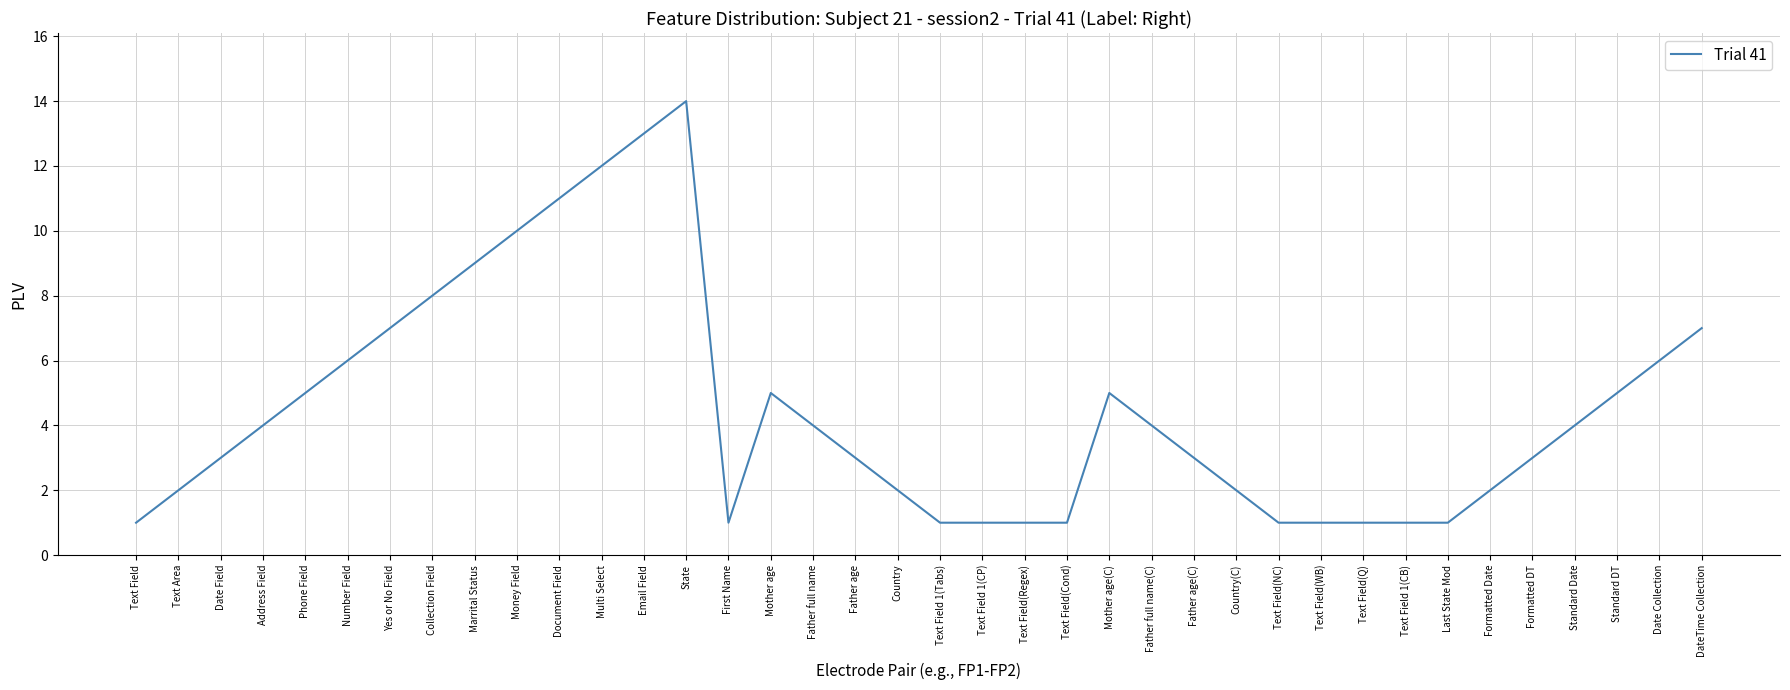

What is the change in value from Father full name(C) to Last State Mod?

-3